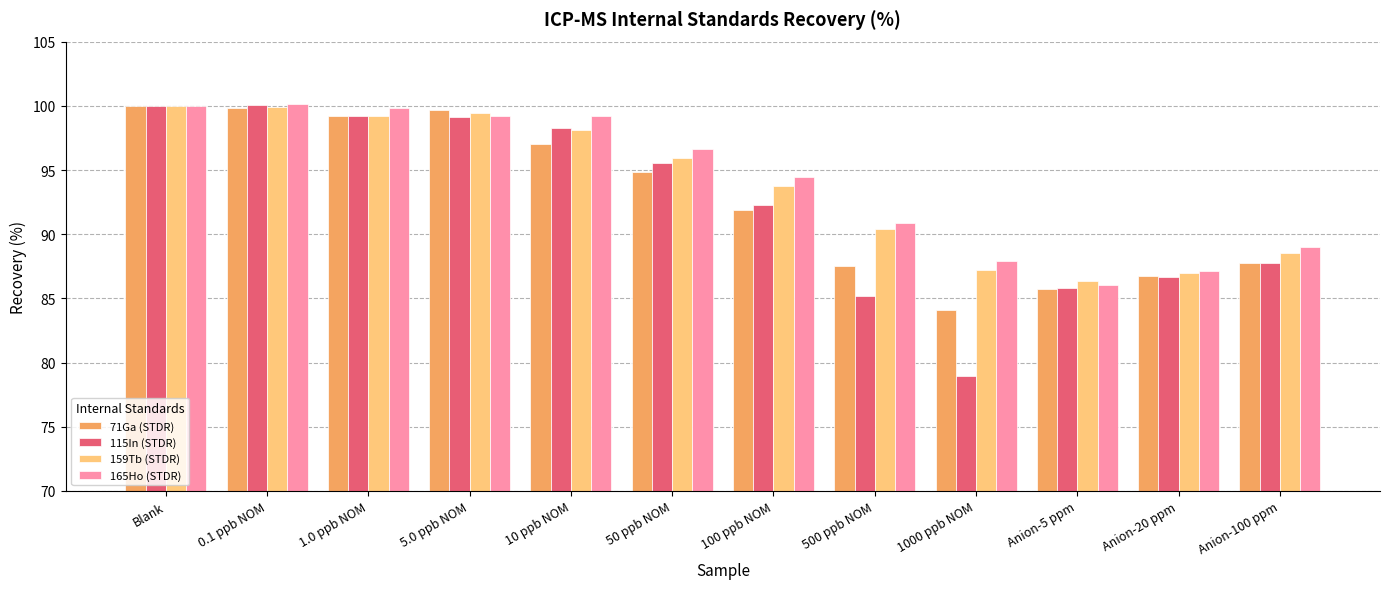

What is the sum of the 165Ho (STDR) values at 100 ppb NOM and 50 ppb NOM?

191.1